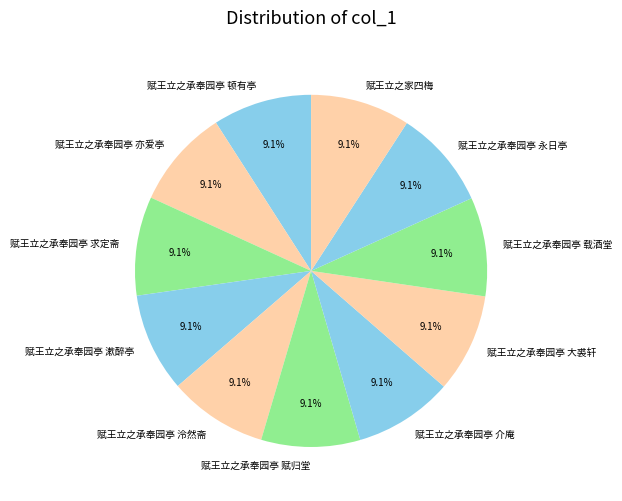

Is it true that 赋王立之承奉园亭 求定斋 is 1% of the pie?

False